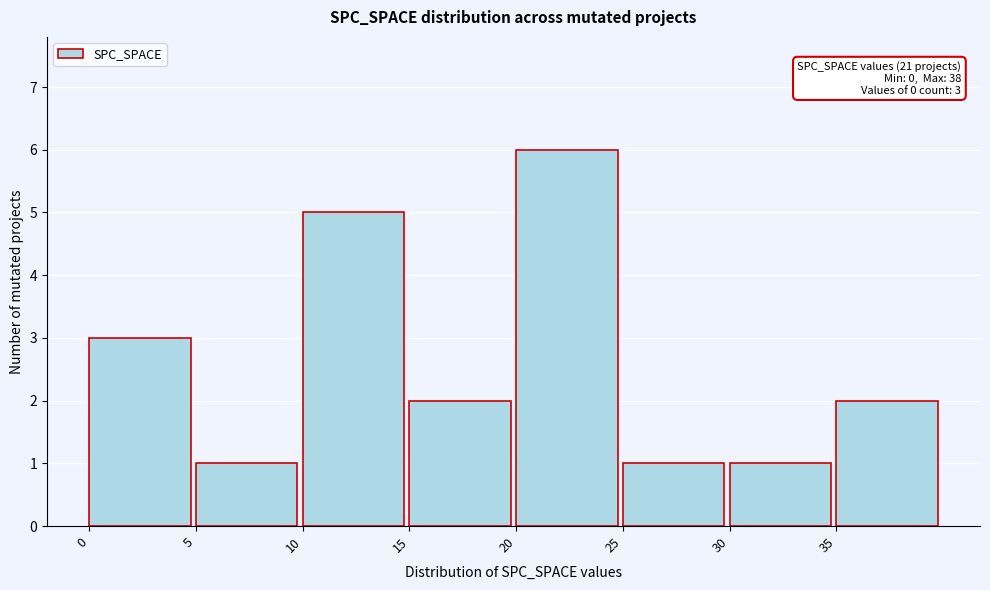

Which range on the x-axis has the tallest bar?

20 to 25